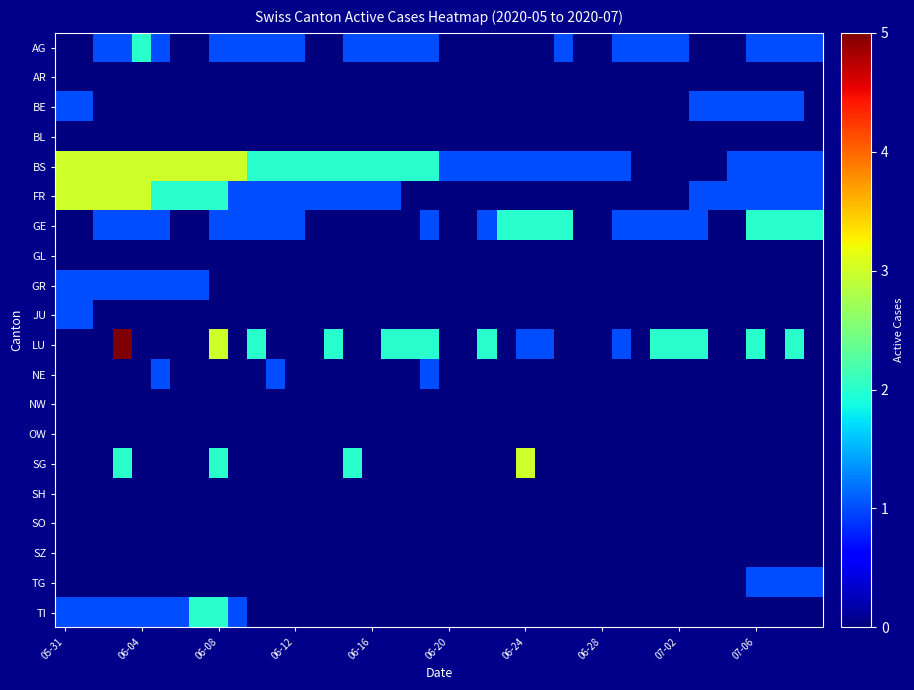

At how many categories does at least one series exceed 2?

11